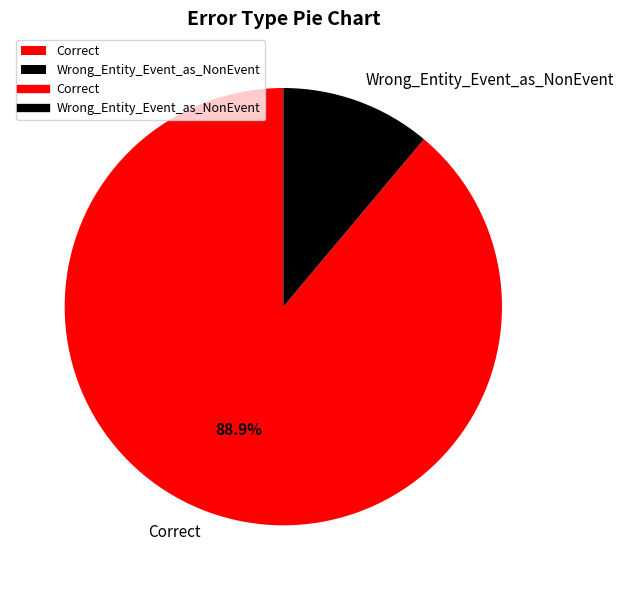

Is the sum of Correct and Wrong_Entity_Event_as_NonEvent greater than half?

Yes